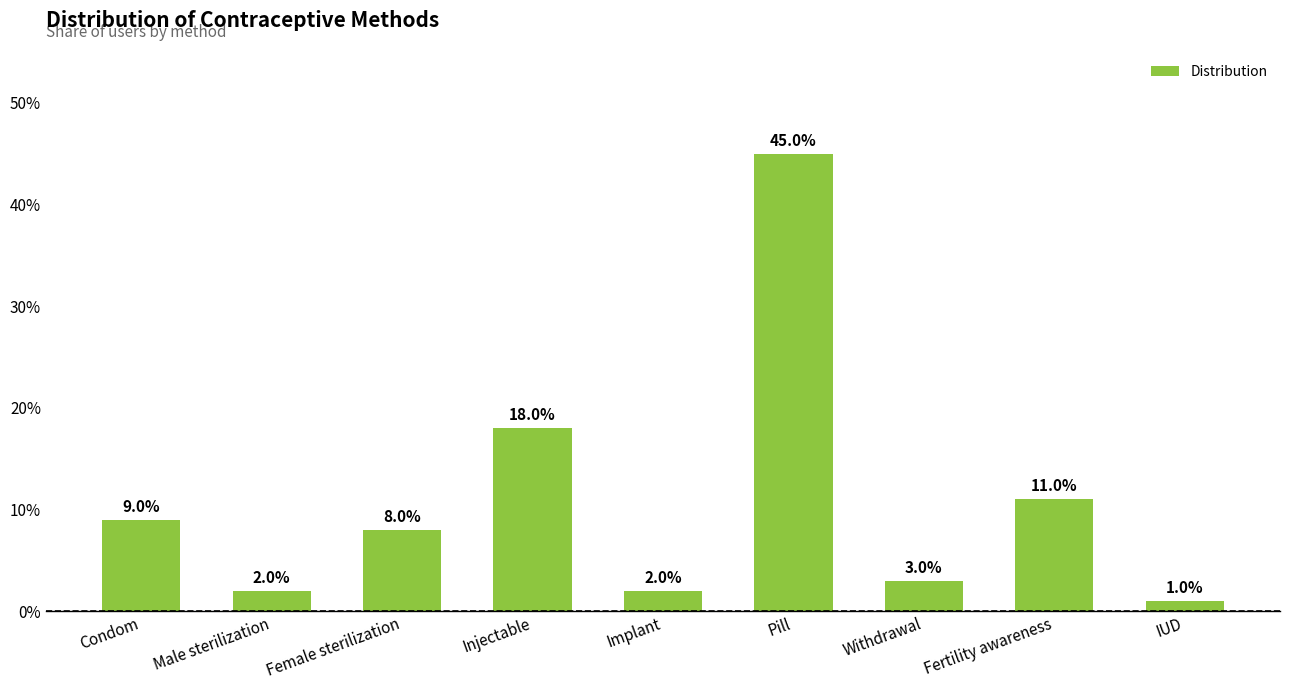

Are the bars horizontal?

No